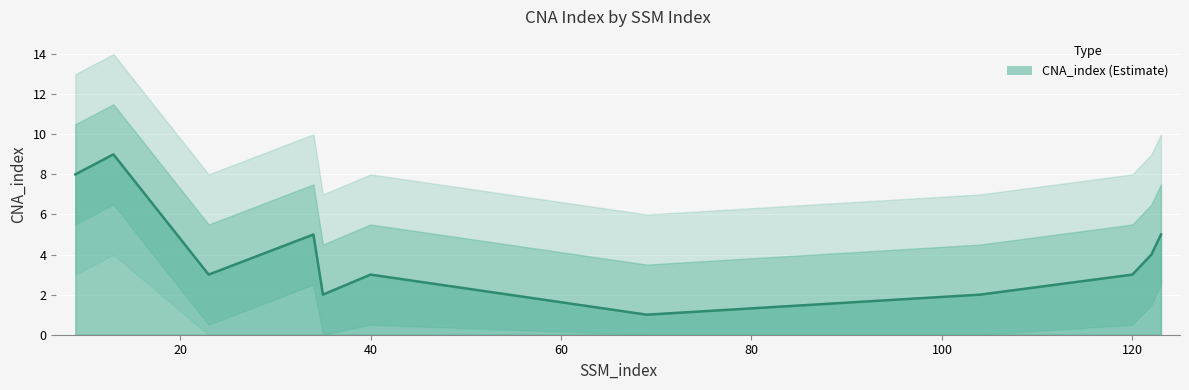

Rank the categories by value from highest to lowest.

13, 9, 34, 123, 122, 23, 40, 120, 35, 104, 69